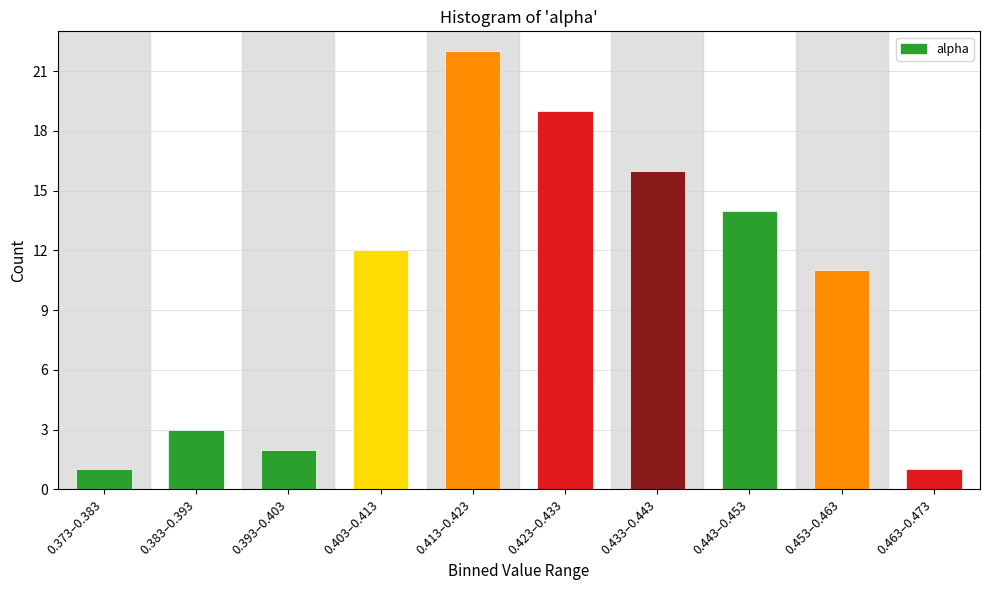

Reading right to left, transcribe all the data shown in this chart.

0.463–0.473=1	0.453–0.463=11	0.443–0.453=14	0.433–0.443=16	0.423–0.433=19	0.413–0.423=22	0.403–0.413=12	0.393–0.403=2	0.383–0.393=3	0.373–0.383=1